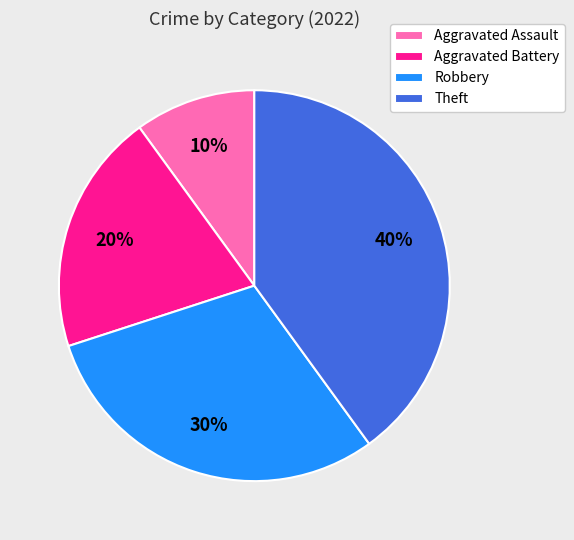

To the nearest percent, what is the difference between the Theft and Aggravated Assault slice percentages?

30%